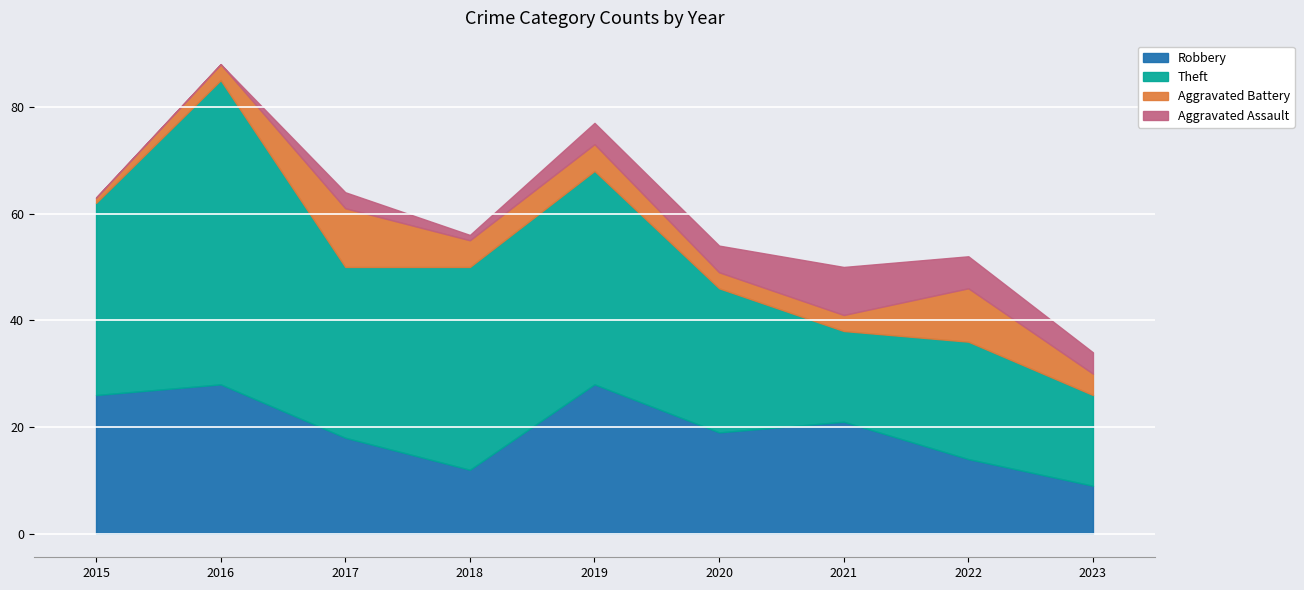

True or false: Theft and Aggravated Assault cross at least once.

False